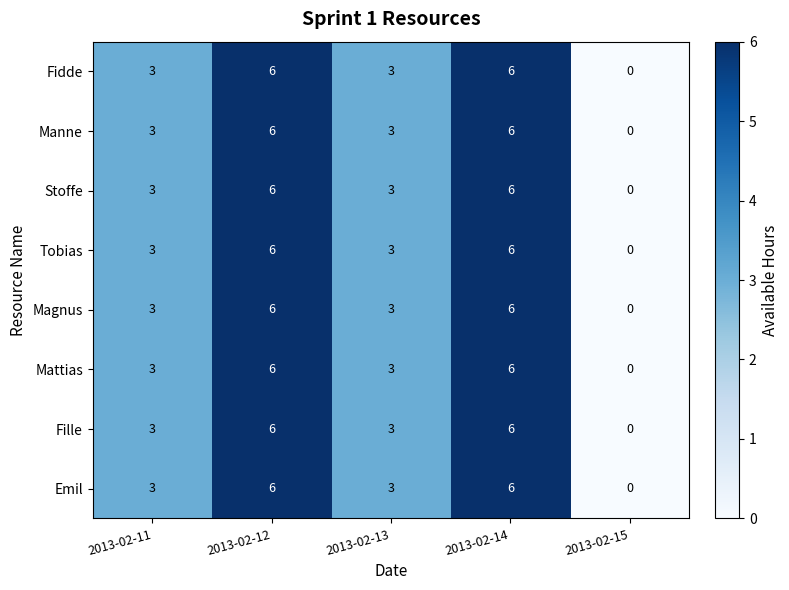

Count the number of categories in the chart.

5